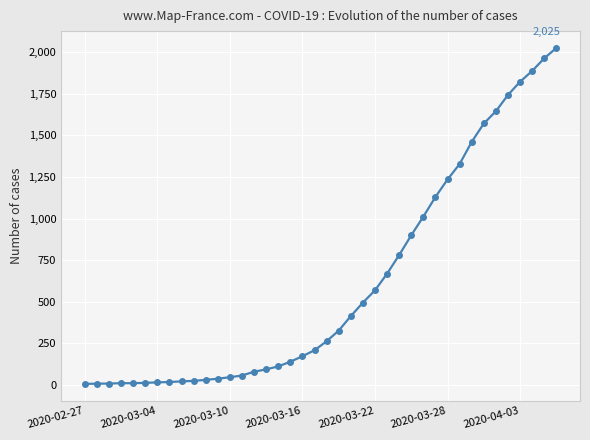

Does the chart have visible grid lines?

Yes